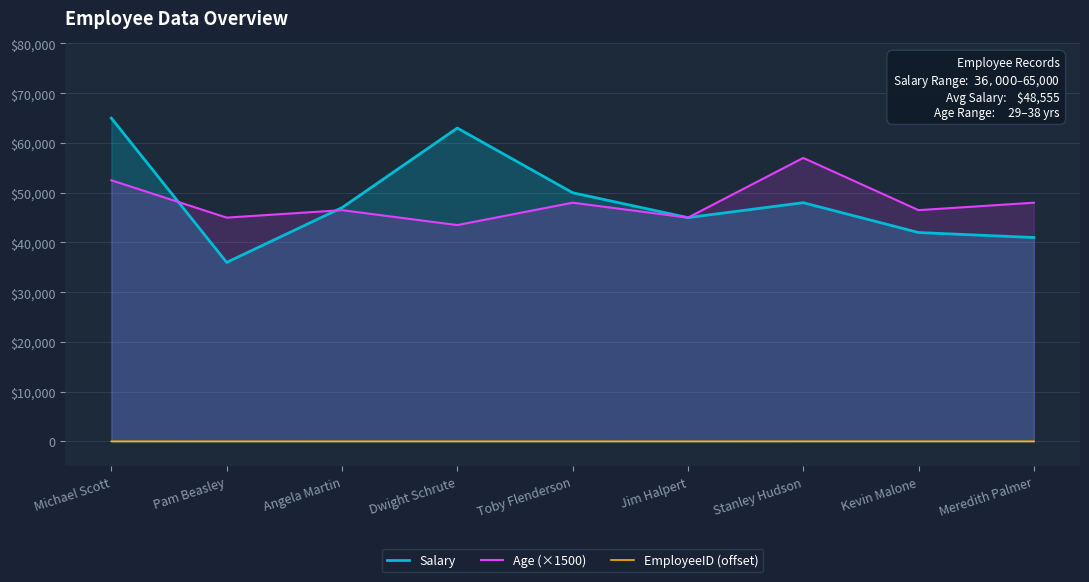

The EmployeeID (offset) series shows 46 at Toby Flenderson. True or false?

False